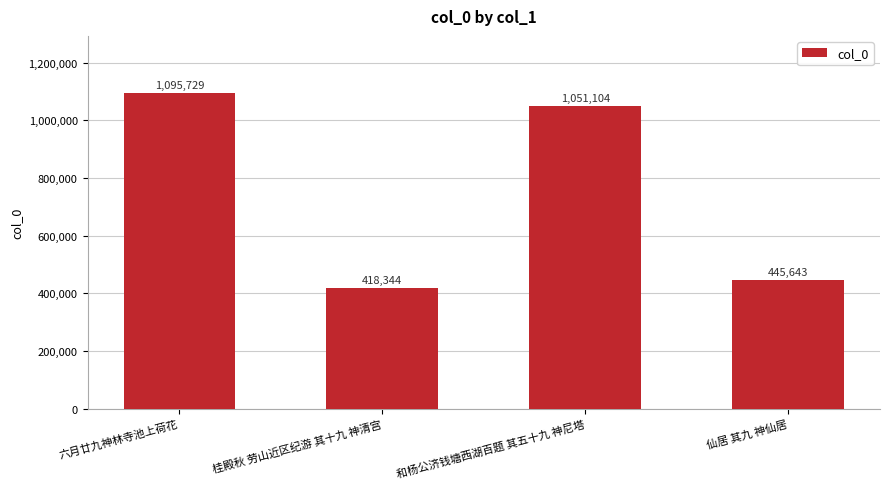

The chart shows a value of 418344 at 桂殿秋 劳山近区纪游 其十九 神清宫. True or false?

True